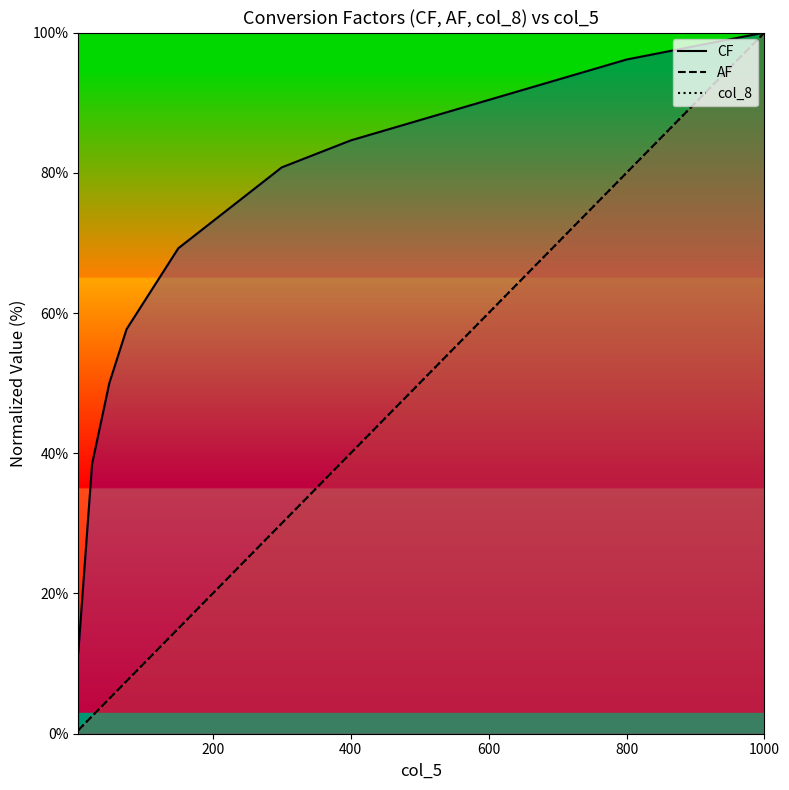

At which category is the sum across all series the highest?

1000